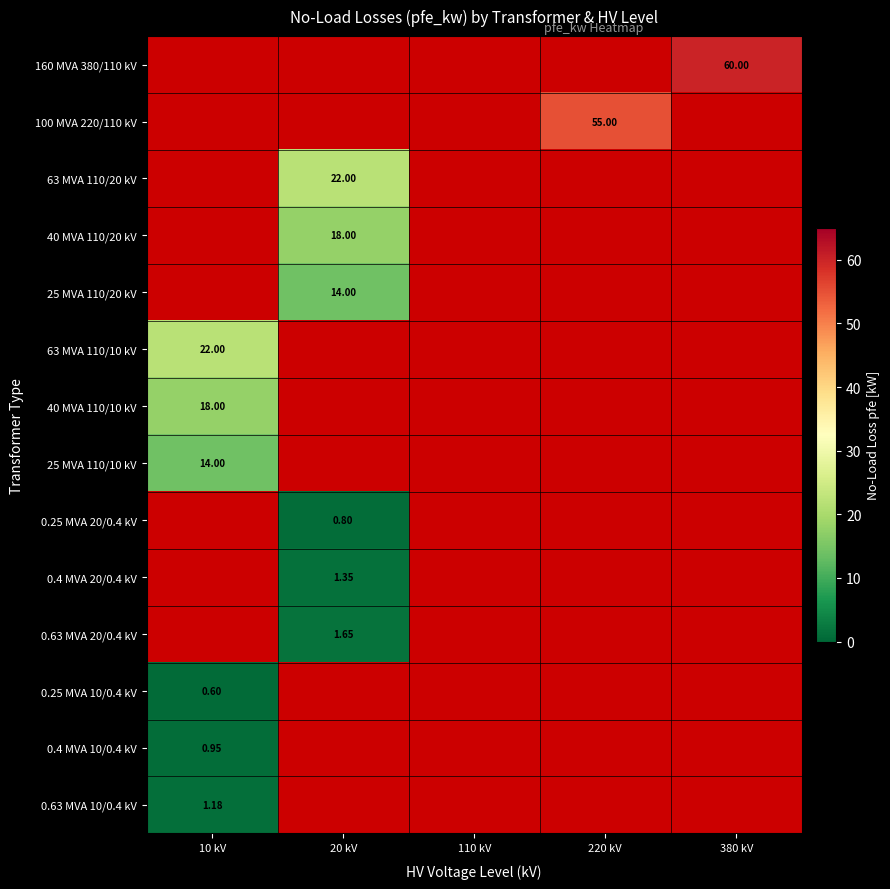

The value of 0.4 MVA 10/0.4 kV at 10 kV is 0.9. True or false?

True